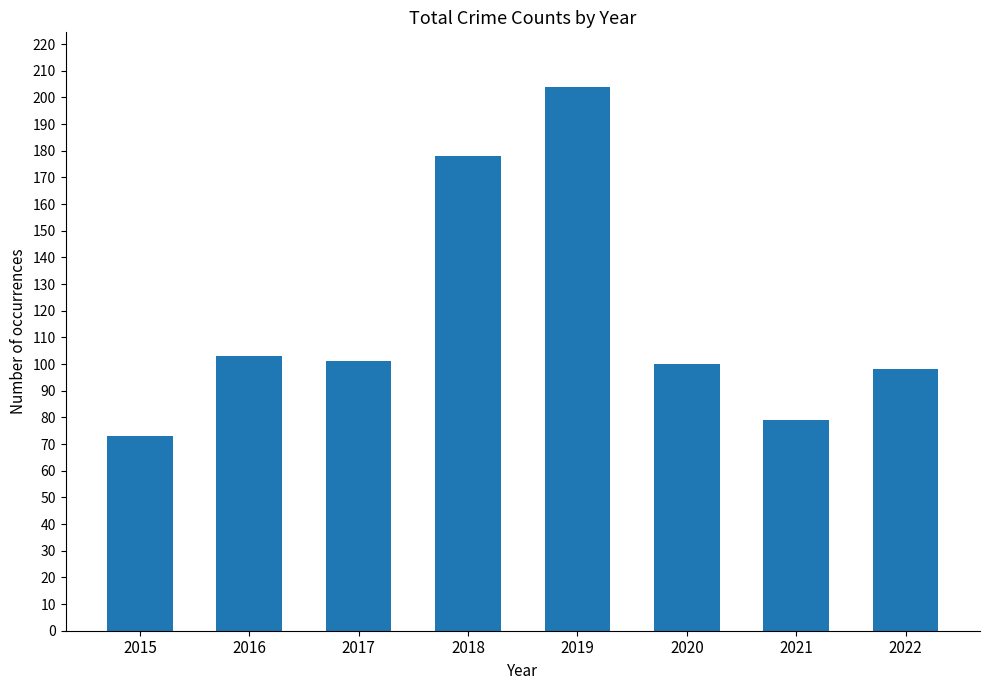

Between 2019 and 2018, which is larger?

2019